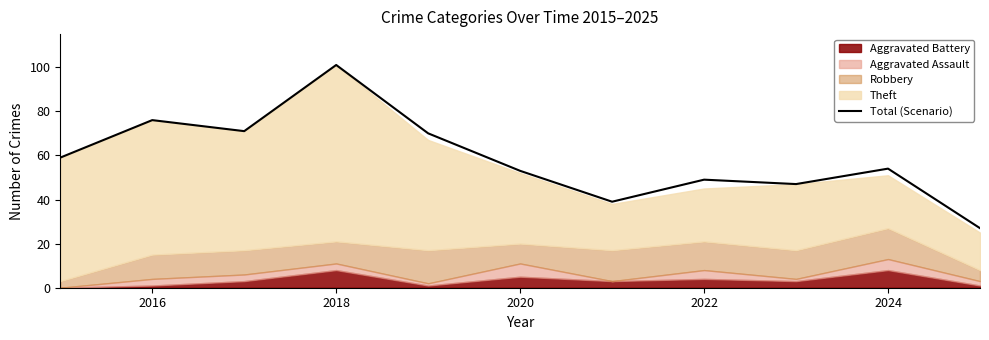

The value of Total (Scenario) at 2024 is 54. True or false?

True